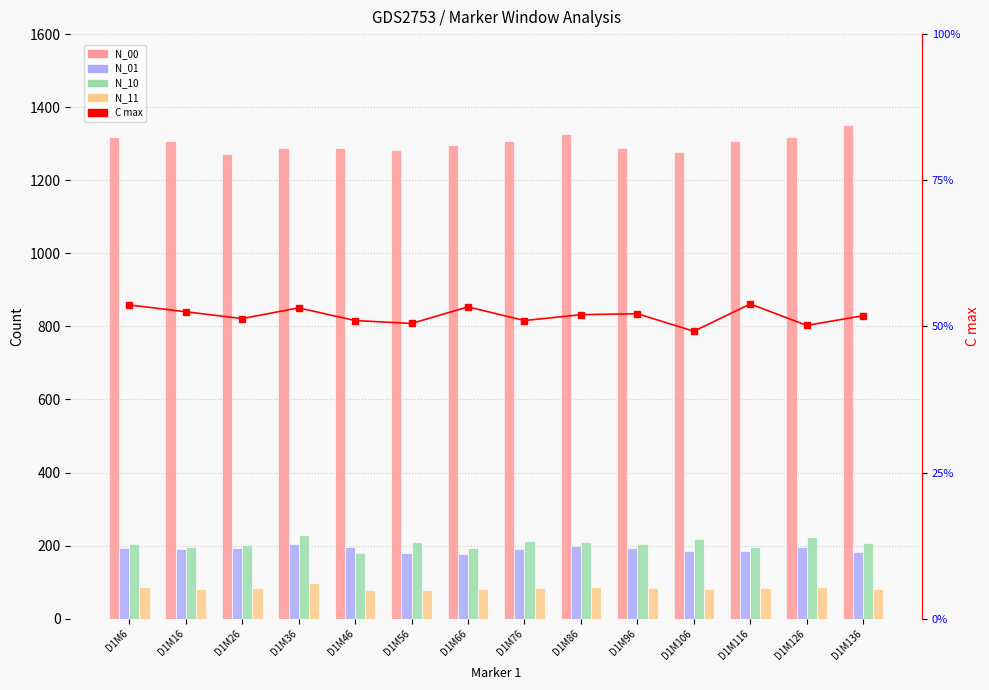

At which label is C max closest to 3?

D1M126